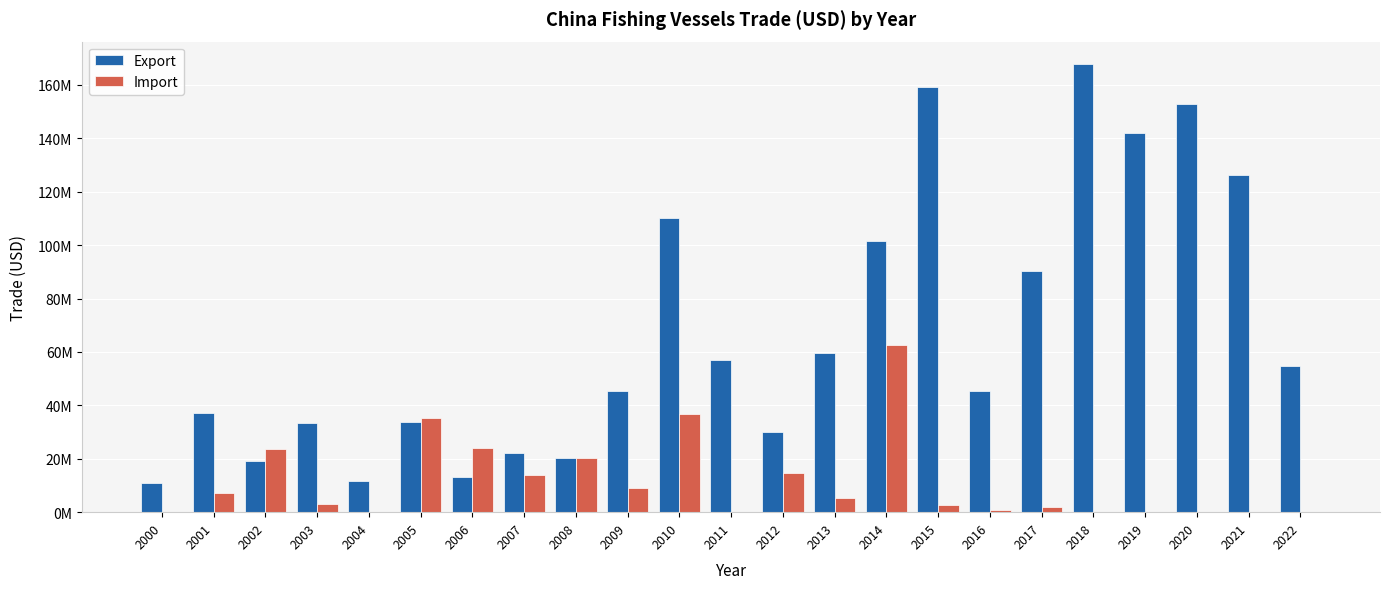

Does the chart contain stacked bars?

No